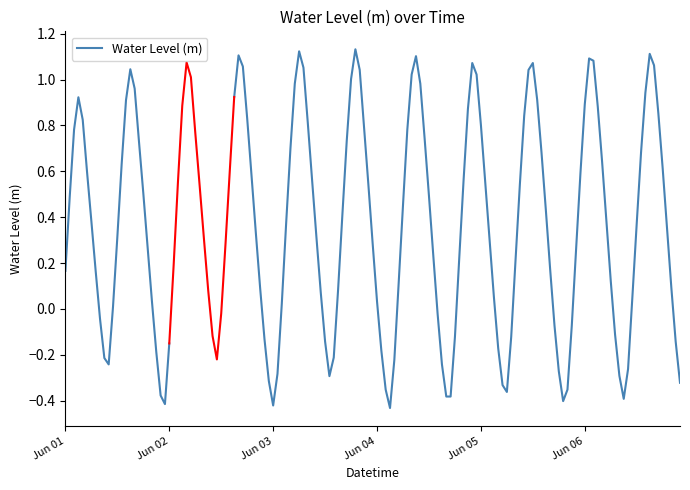

True or false: the data has more than 0 interior local peaks.

True